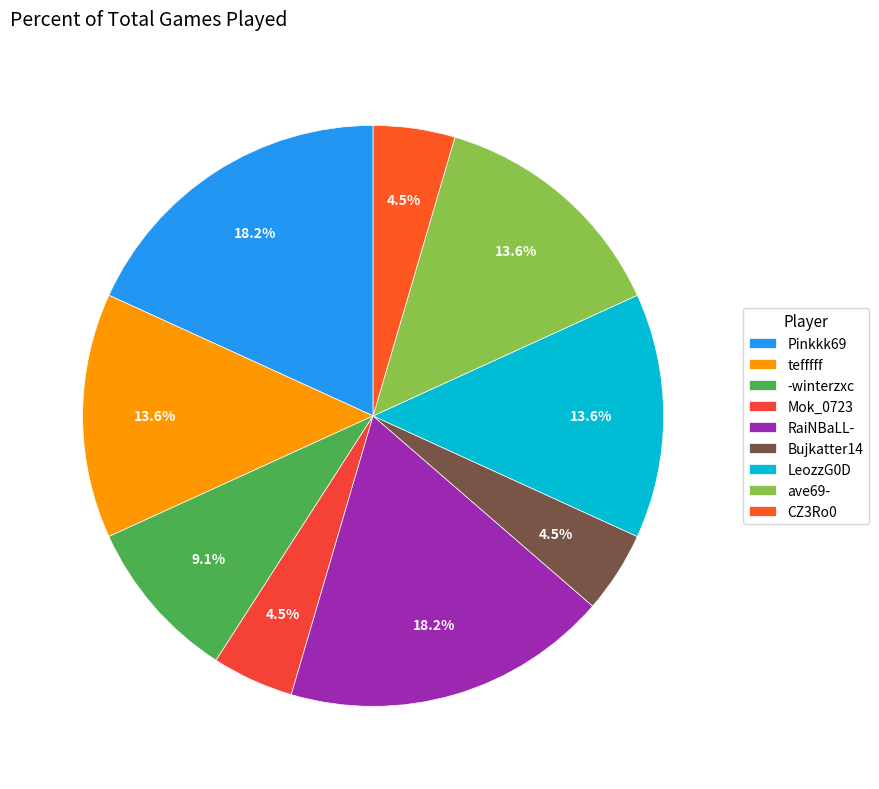

To the nearest percent, what is the combined percentage of tefffff and Bujkatter14?

18%